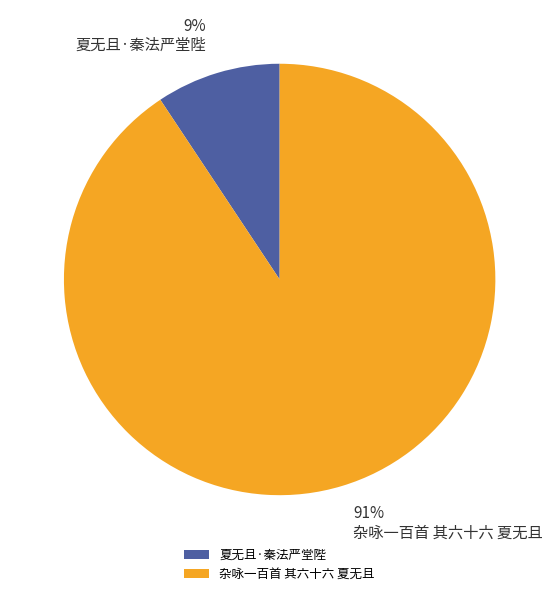

Is the sum of 夏无且·秦法严堂陛 and 杂咏一百首 其六十六 夏无且 greater than half?

Yes